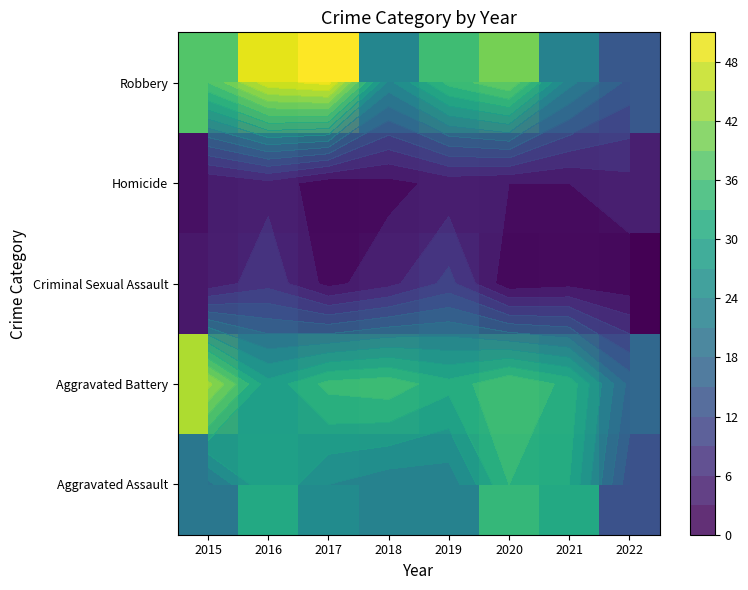

List the labels in order of Criminal Sexual Assault value, largest first.

2019, 2016, 2018, 2015, 2017, 2021, 2020, 2022